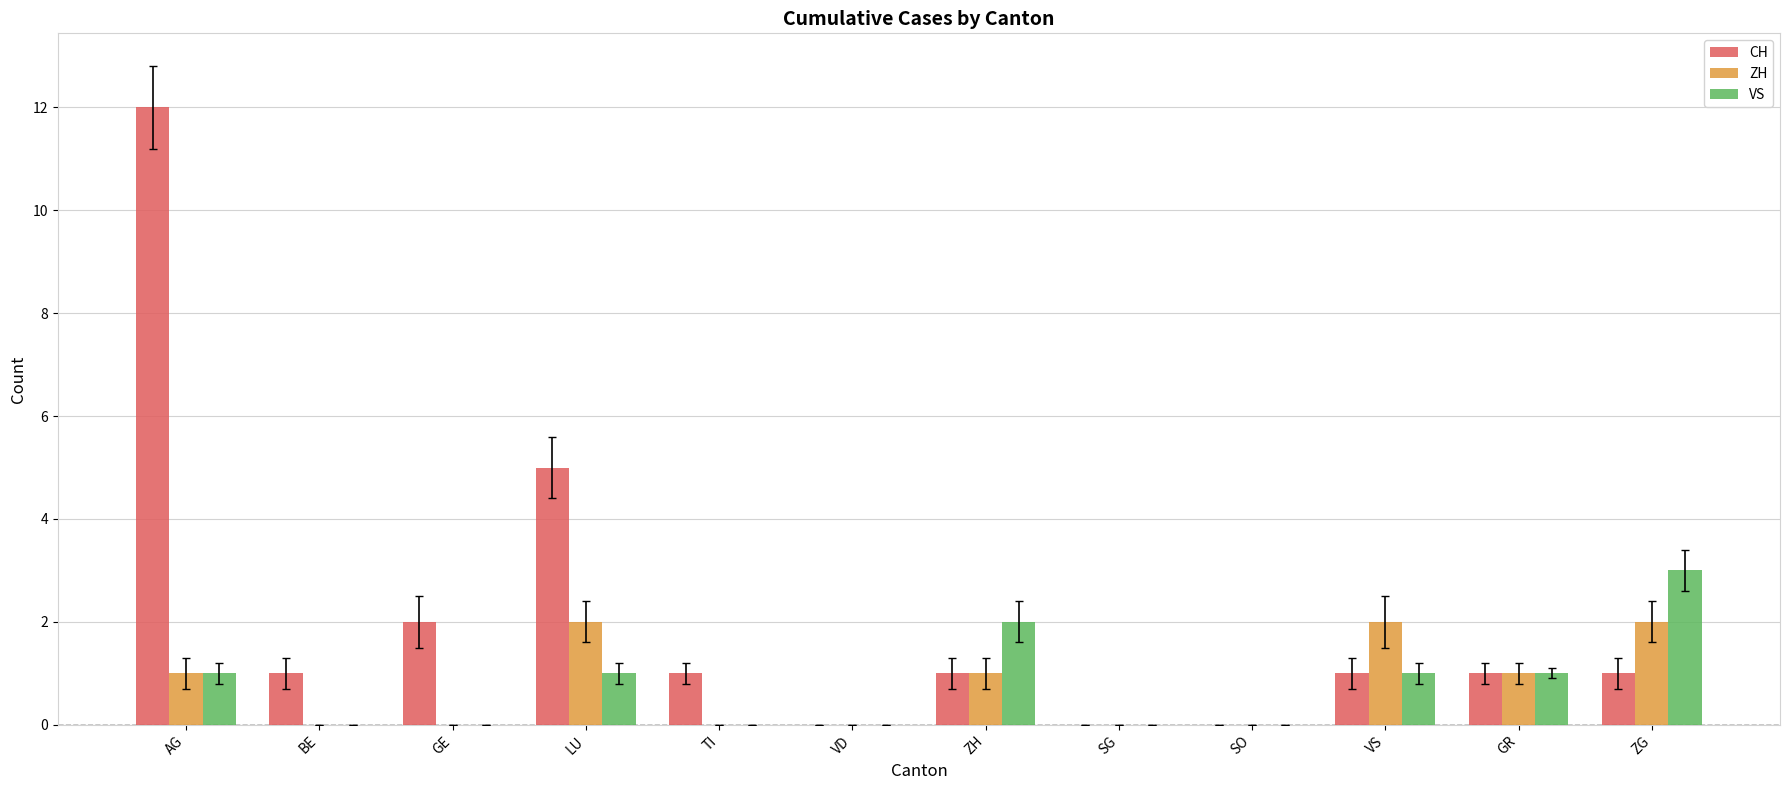

How many series are shown in this chart?

3